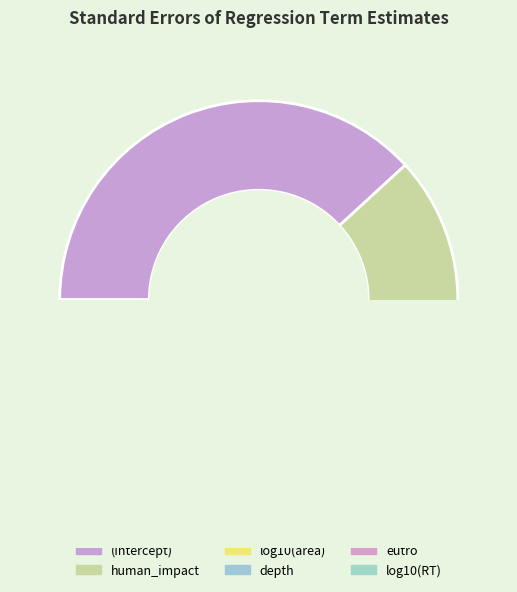

How many slices are in this pie chart?

6